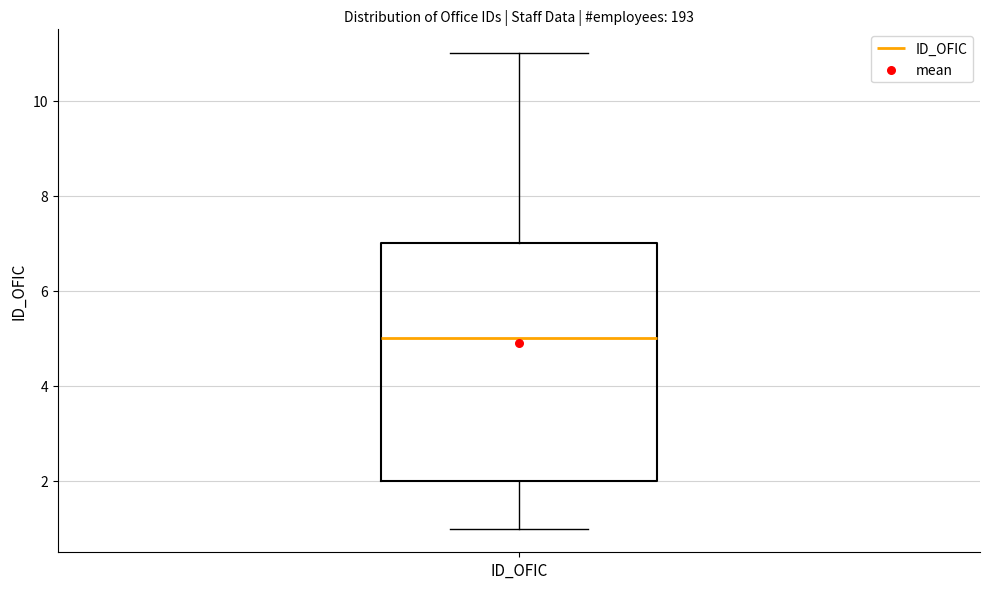

Where is the lower edge of the box for ID_OFIC on the y-axis? The values are not printed on the chart, so give them approximately, as read against the axis.

2